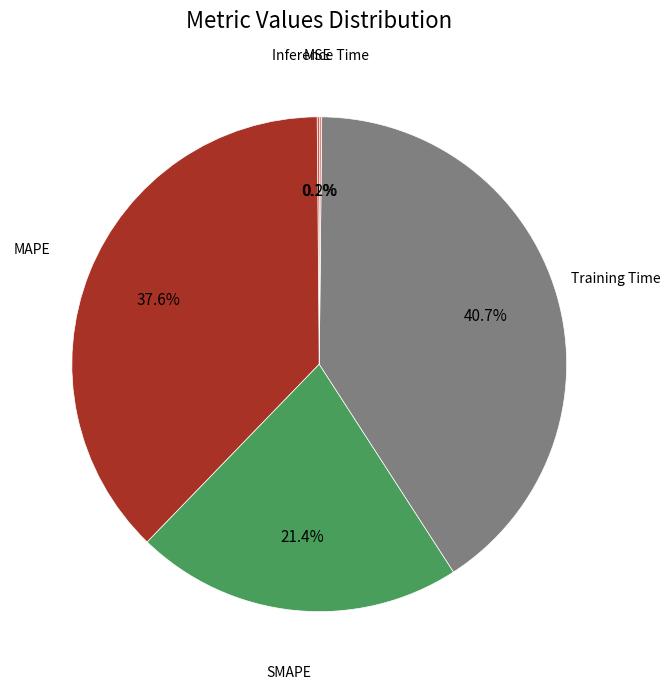

What is the ratio of the value at SMAPE to the value at Training Time?

0.5